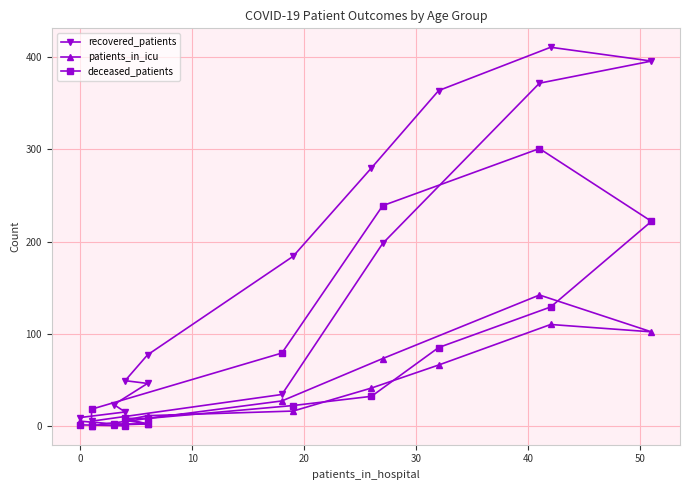

What is the average value of the deceased_patients series?

72